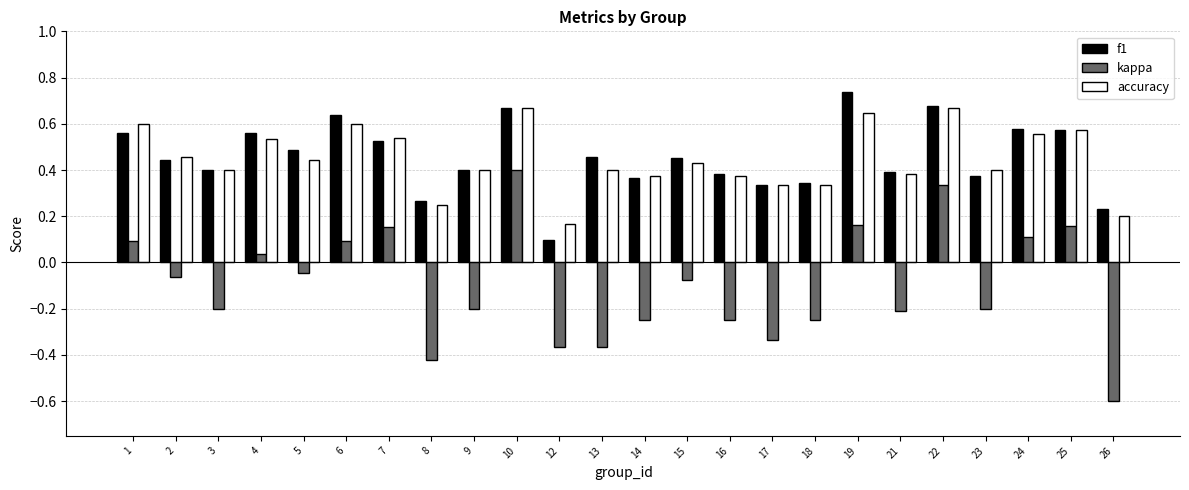

Between 5 and 22, which series saw the biggest shift?

kappa